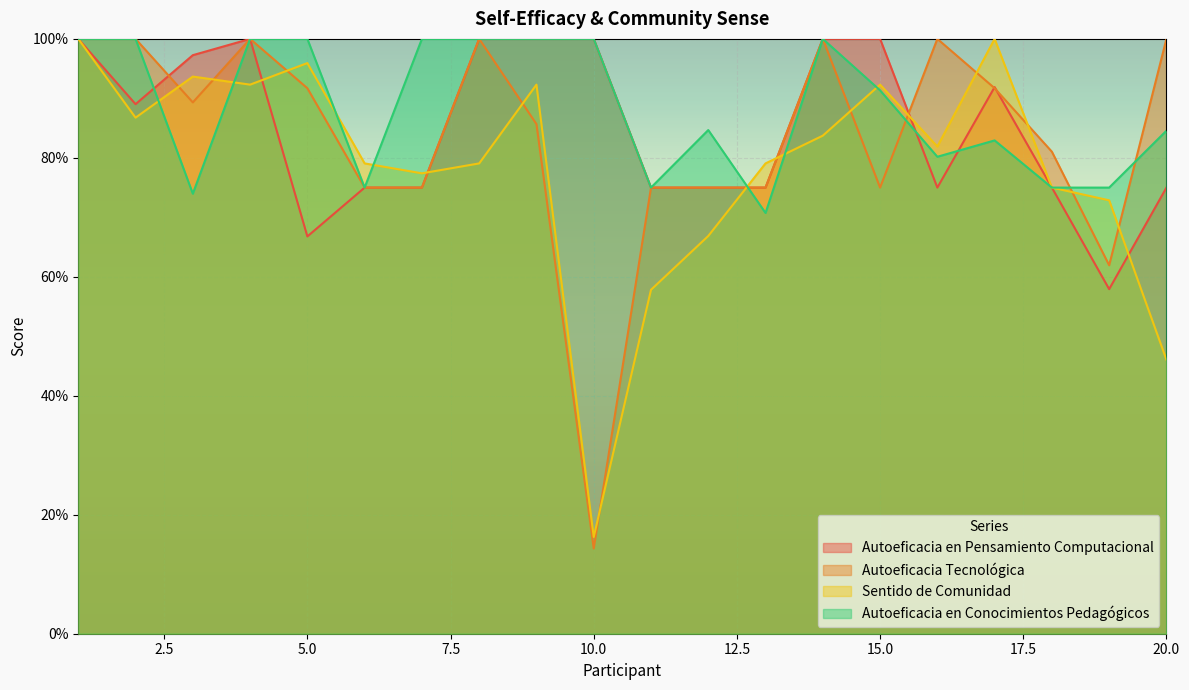

Is the value of Autoeficacia en Conocimientos Pedagógicos at 19 greater than the value of Sentido de Comunidad at 5?

No